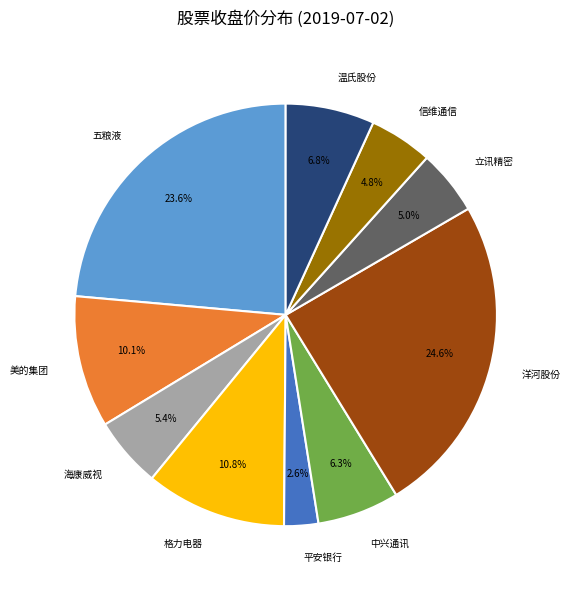

The 五粮液 slice represents 13% of the pie. True or false?

False